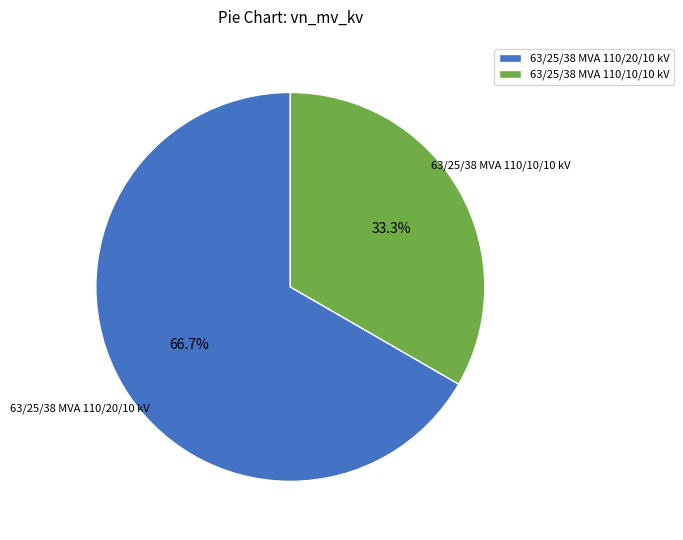

Is it true that 63/25/38 MVA 110/10/10 kV is 48% of the pie?

False